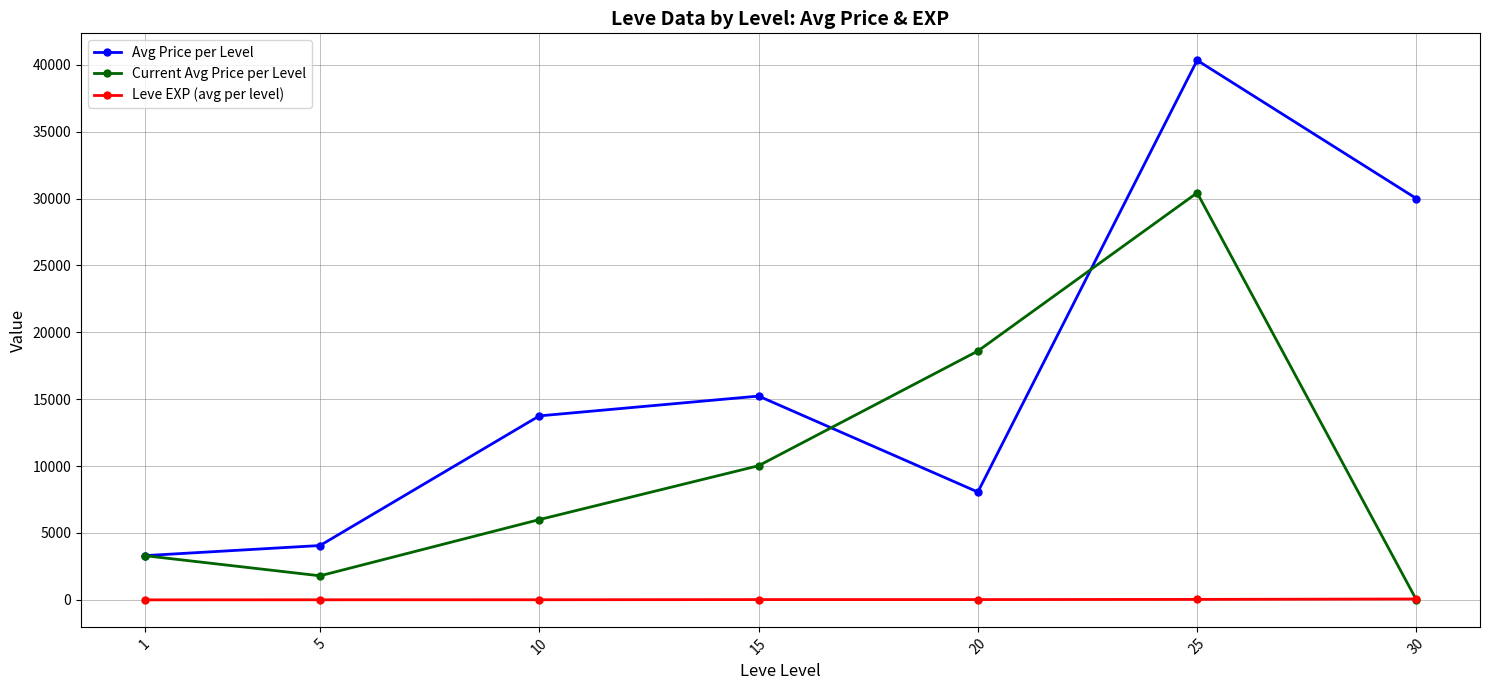

What is the value of the Current Avg Price per Level point at the 6th from the left?

30427.6